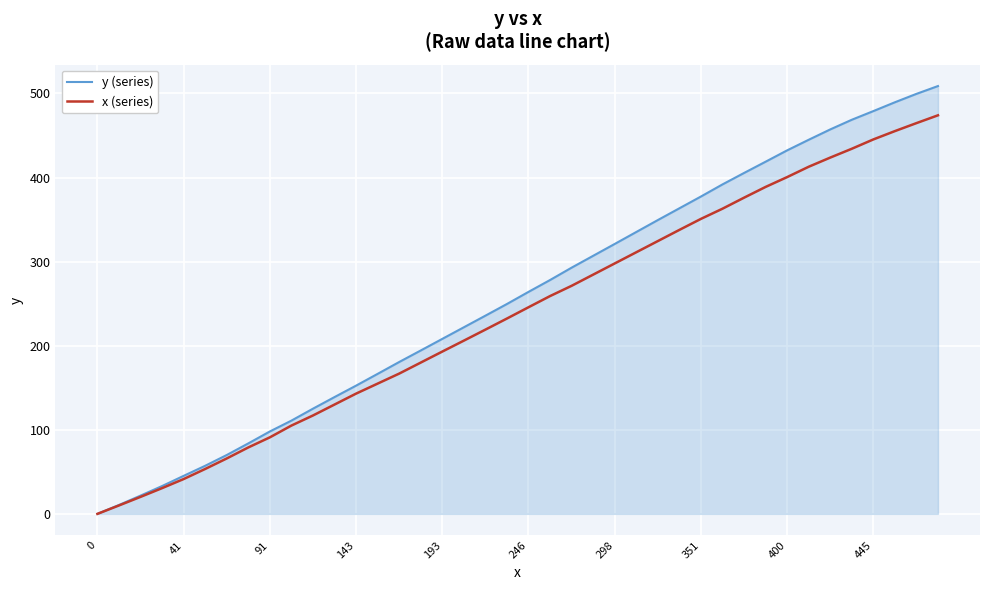

What is the maximum value shown in the chart?

508.8